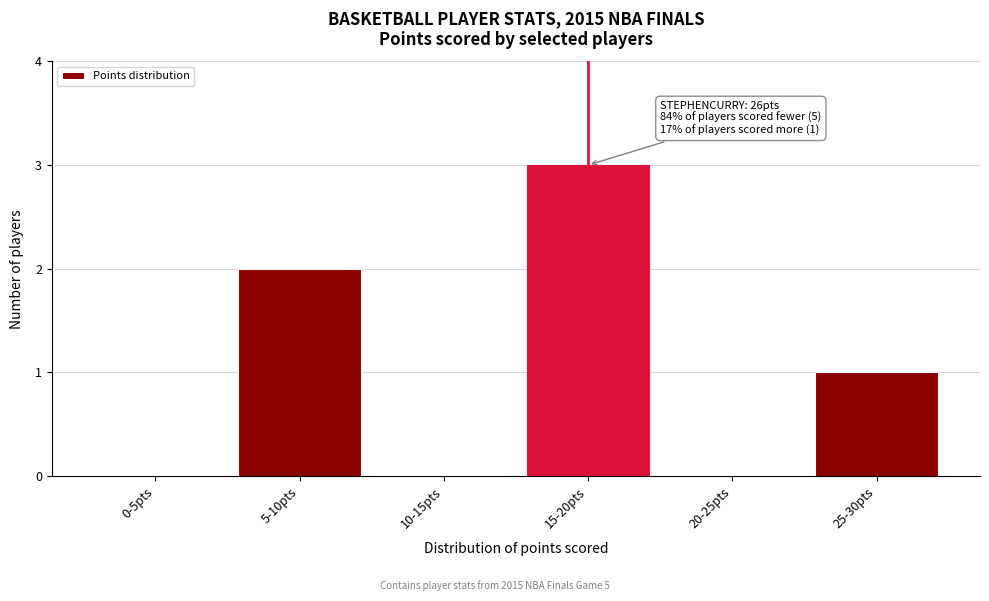

Reading left to right, what are all the values shown in this chart?

0-5pts=0	5-10pts=2	10-15pts=0	15-20pts=3	20-25pts=0	25-30pts=1